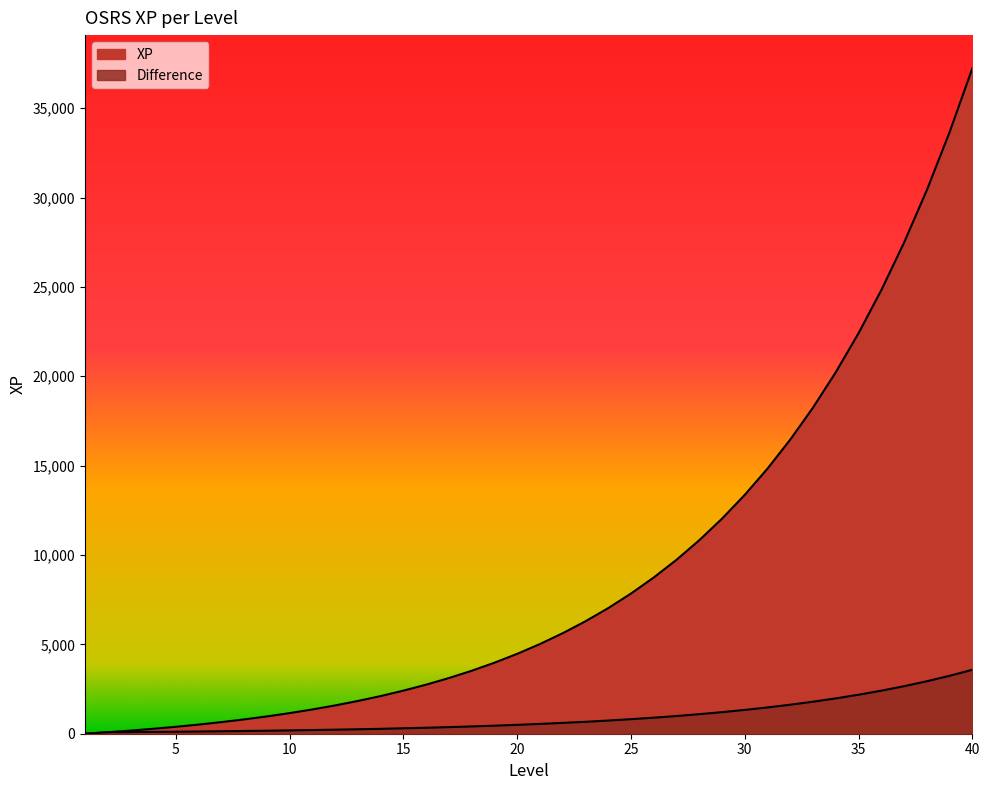

True or false: Difference has more than 0 interior local peaks.

False